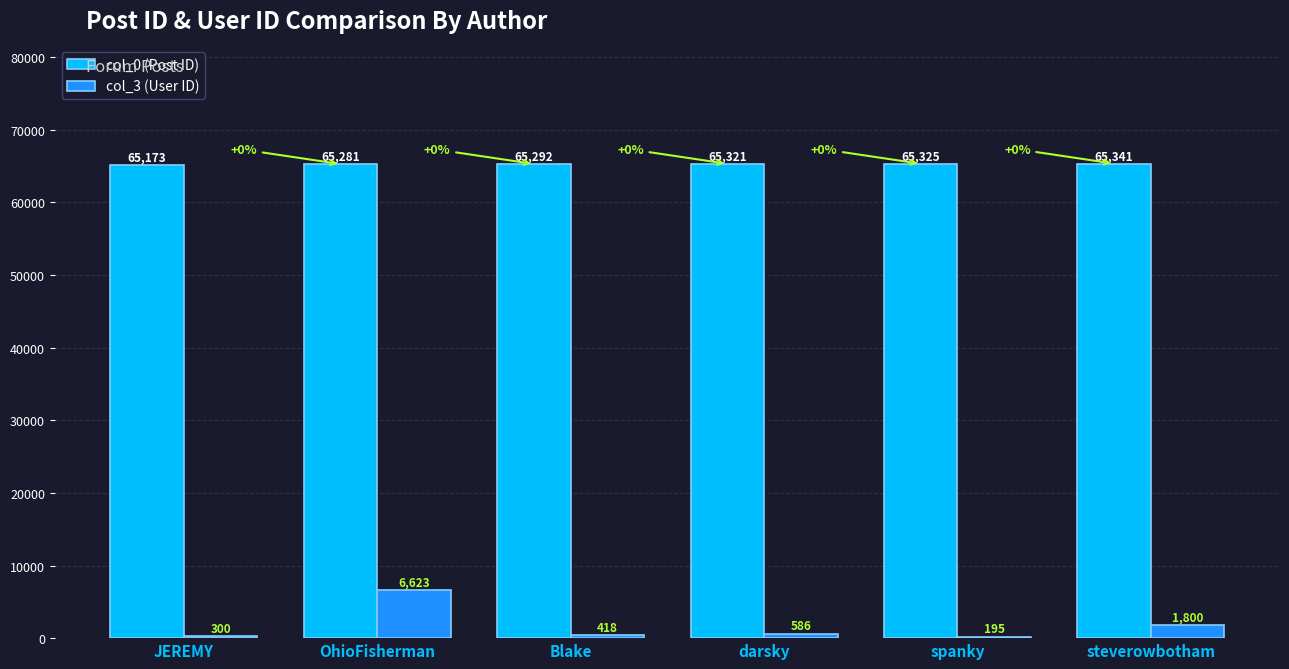

Reading left to right, what are all the values shown in this chart?

col_0 (Post ID): 65173	65281	65292	65321	65325	65341
col_3 (User ID): 300	6623	418	586	195	1800